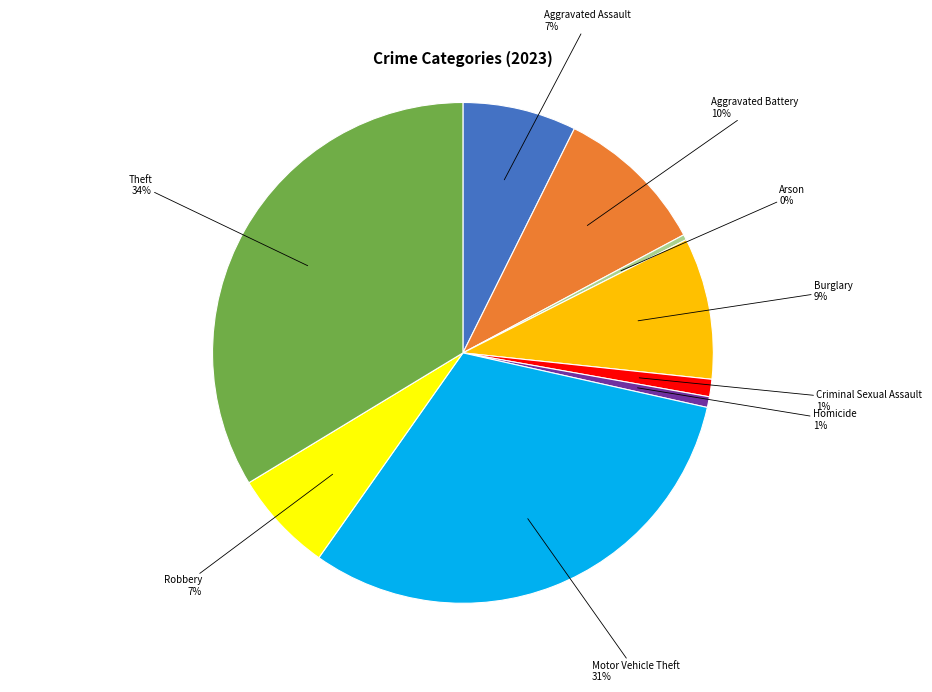

Is there a majority slice in this chart?

No